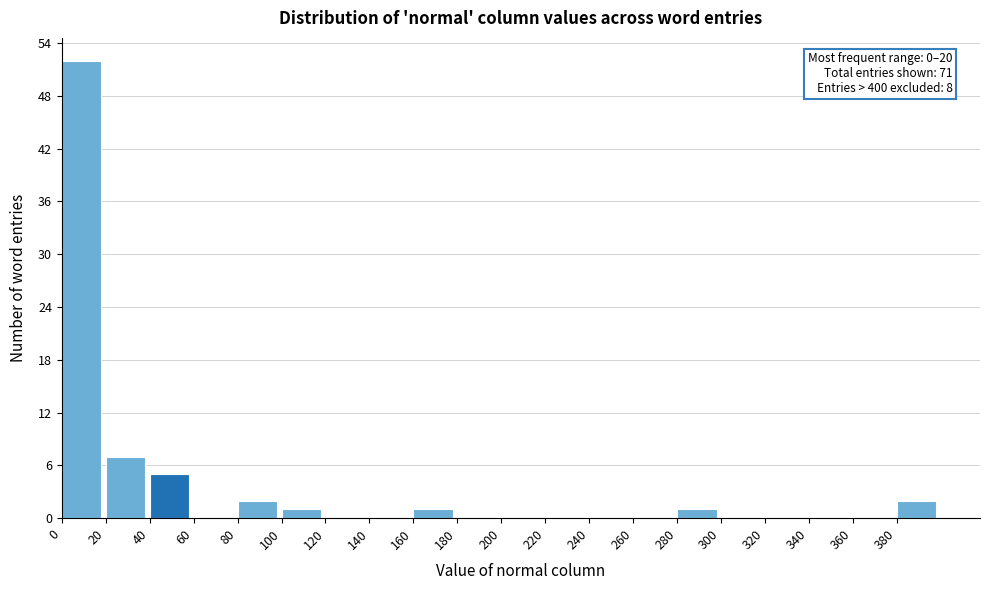

Which range on the x-axis has the tallest bar?

0 to 20